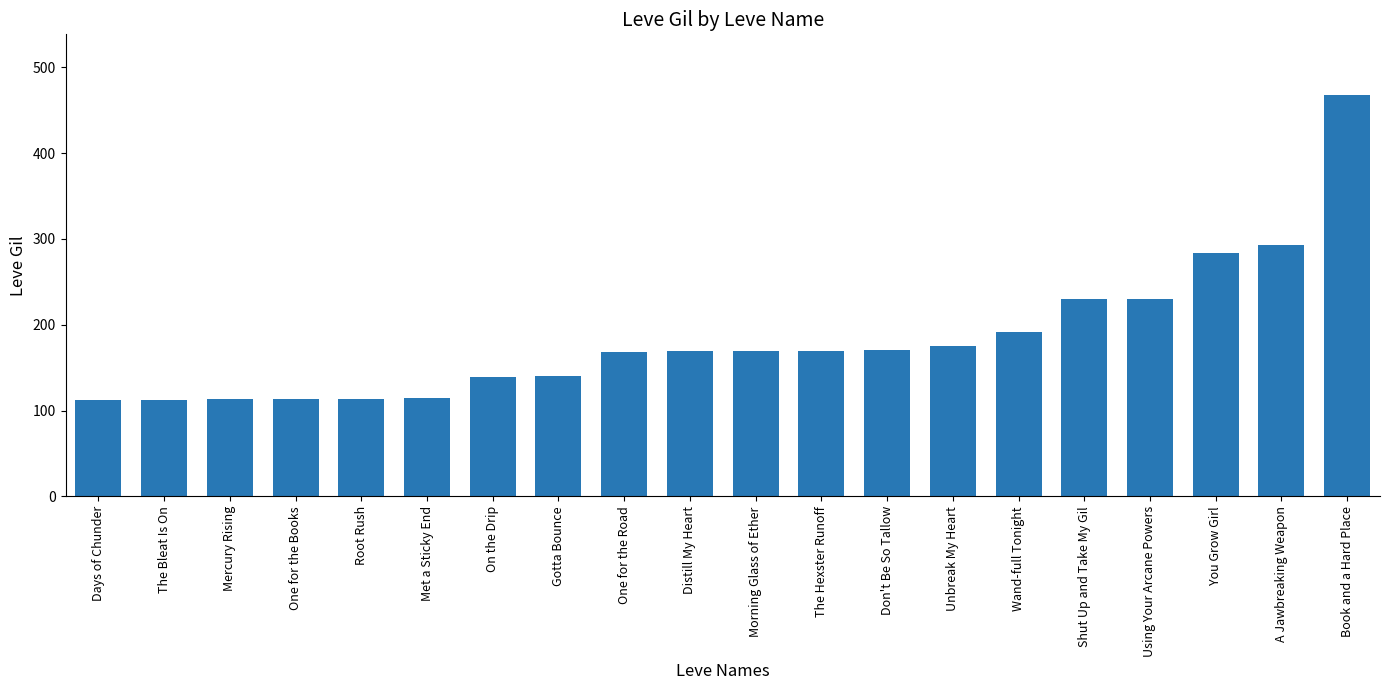

Between On the Drip and A Jawbreaking Weapon, which is larger?

A Jawbreaking Weapon